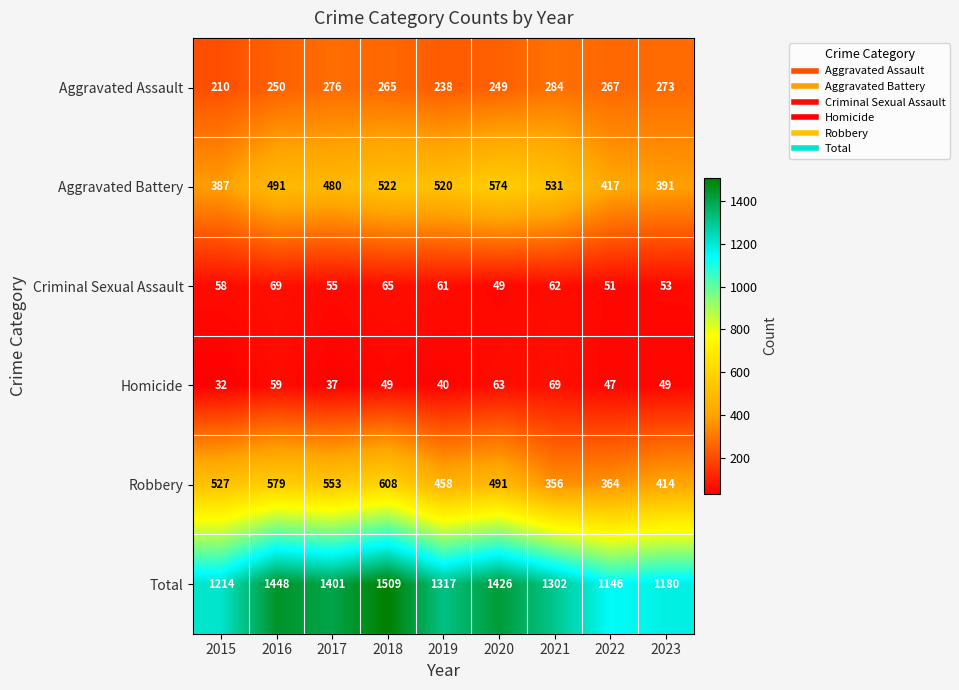

How many series are shown in this chart?

6